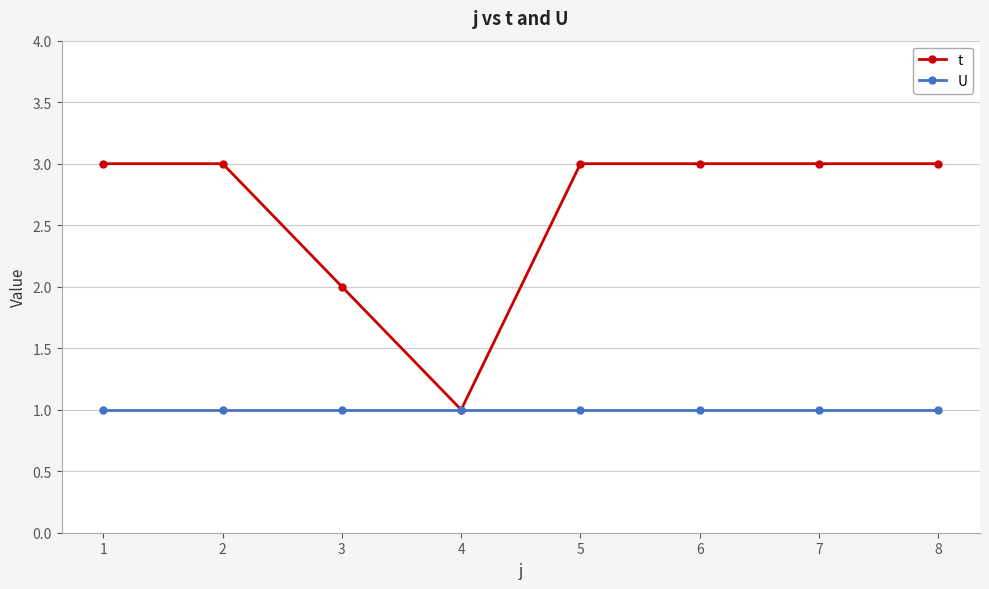

How many lines are shown in the chart?

2